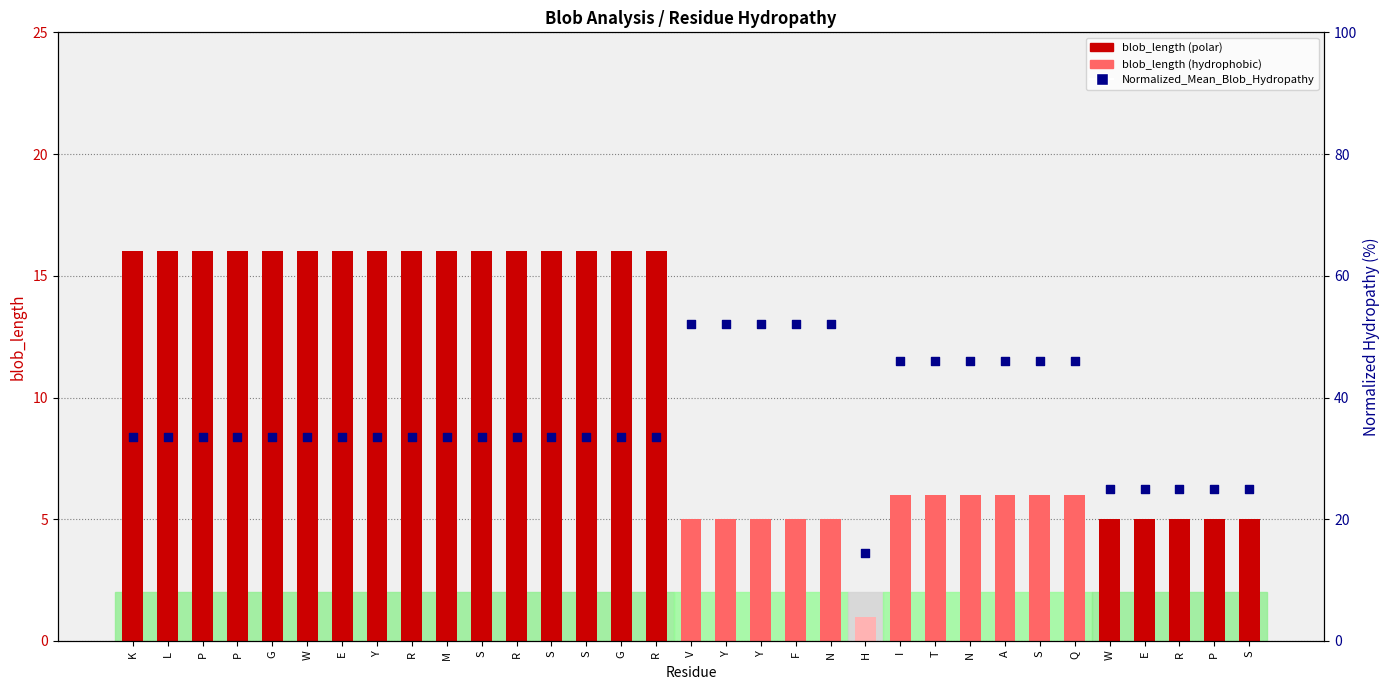

At which category is the sum across all series the highest?

V